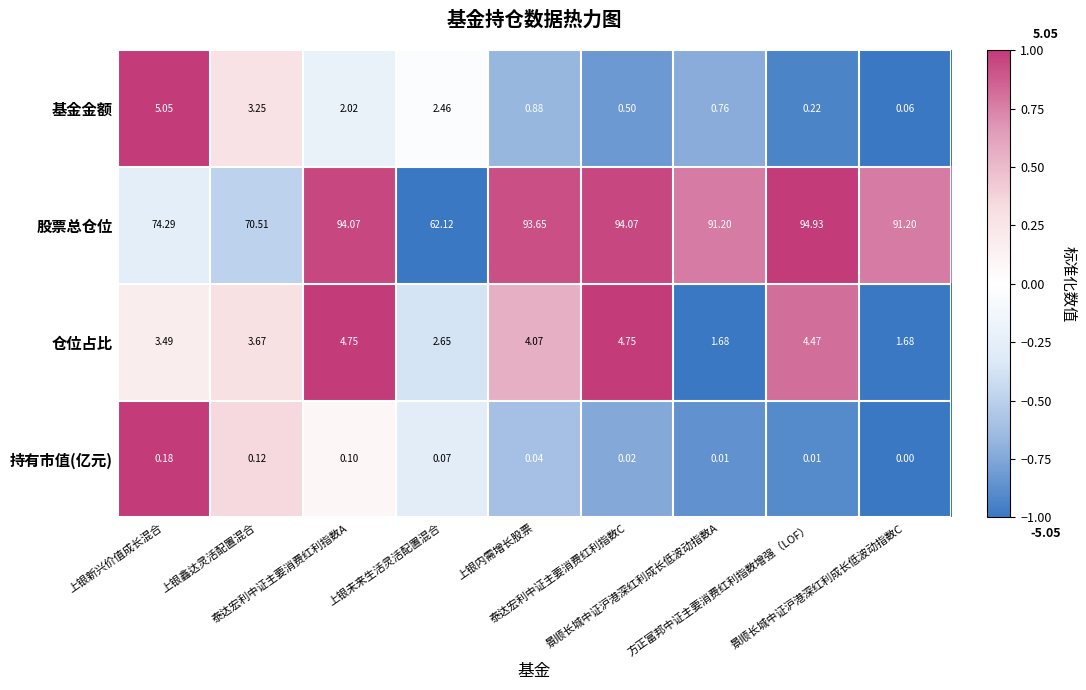

Which series has the largest range (max minus min)?

股票总仓位